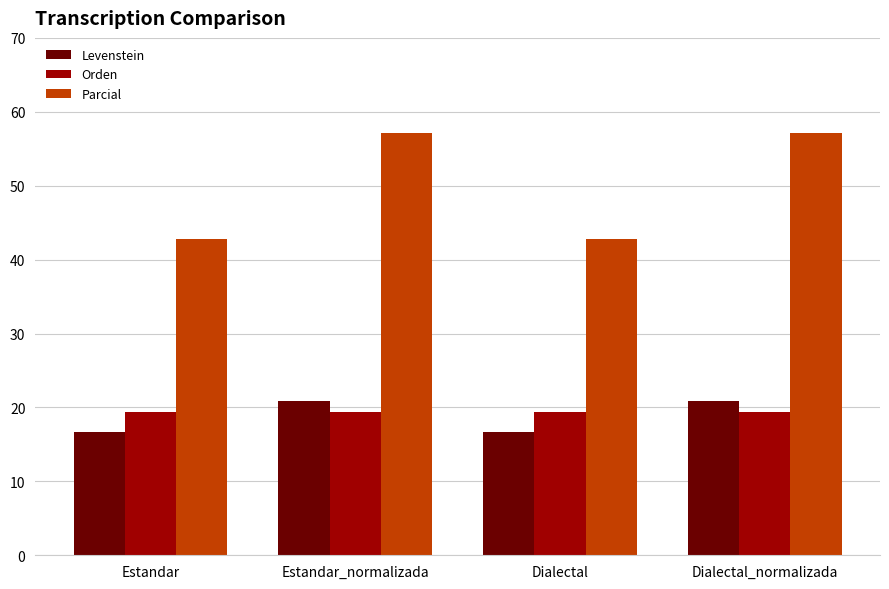

What is the sum of all Parcial values?

200.0